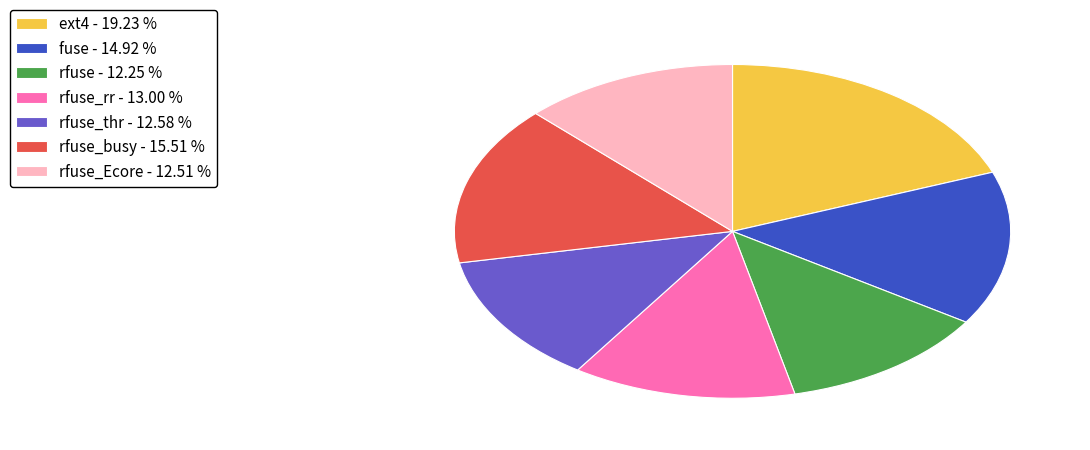

How many segments does this pie chart have?

7